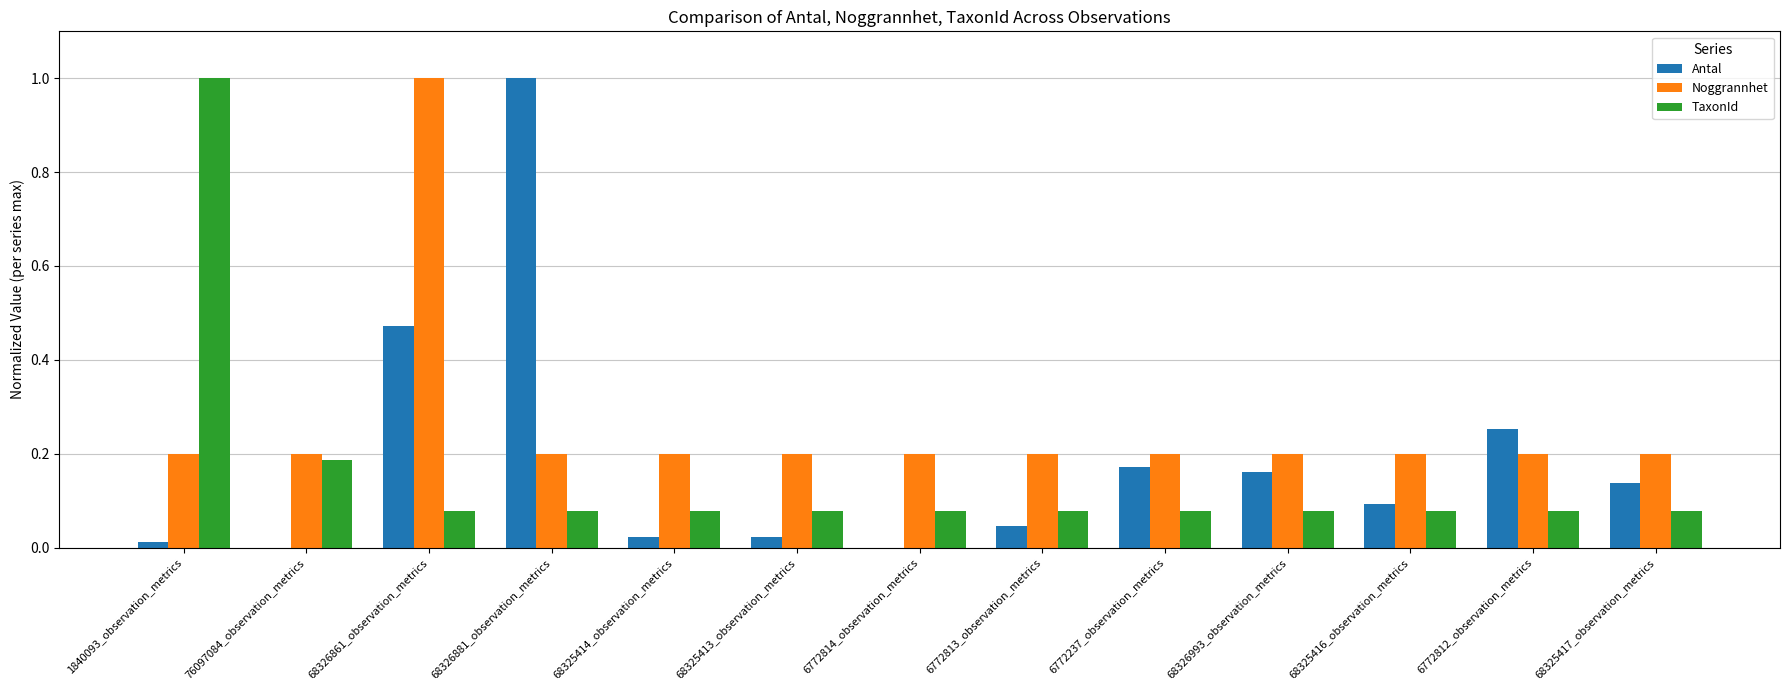

What is the maximum value for Noggrannhet?

1.0